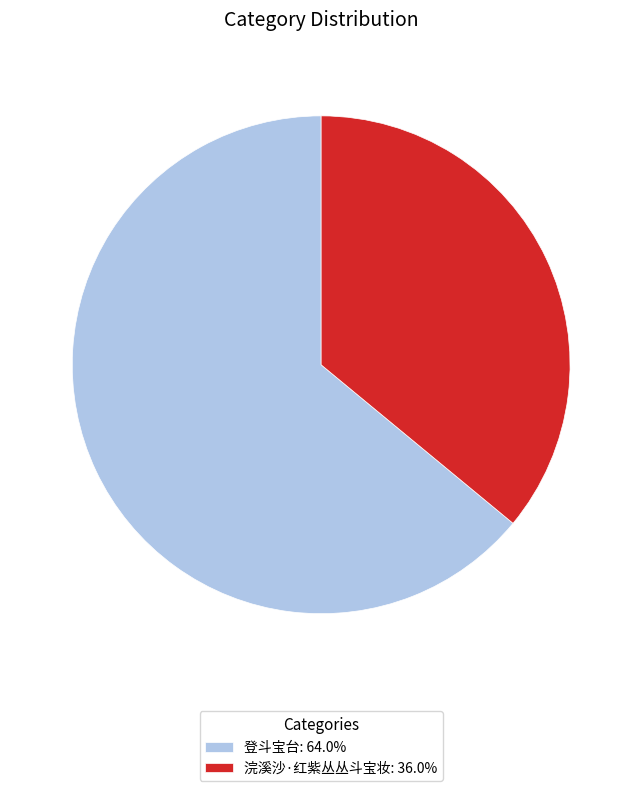

Between 登斗宝台 and 浣溪沙·红紫丛丛斗宝妆, which is larger?

登斗宝台